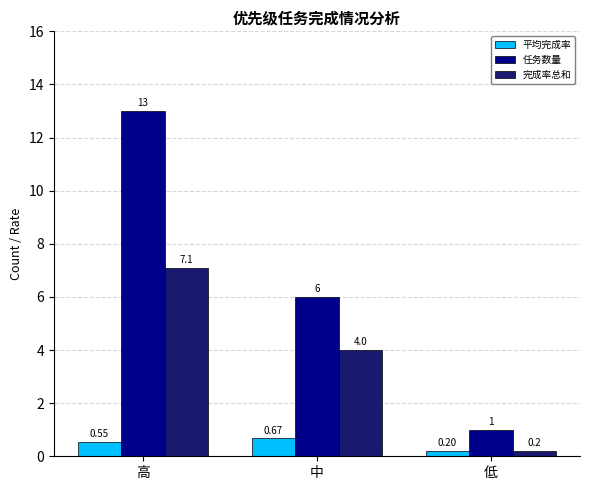

Which label corresponds to the largest value in the chart?

高